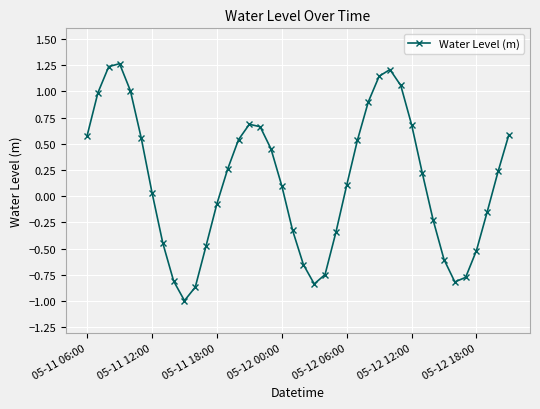

How many points are lower than both their immediate neighbors (excluding endpoints)?

3